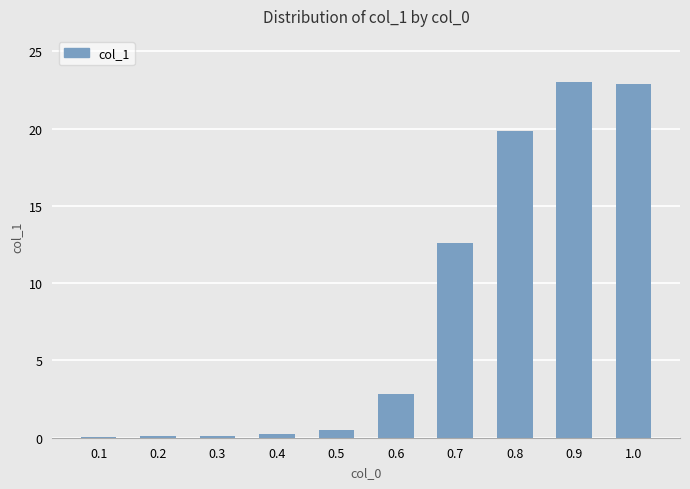

True or false: the data shows 33.3 at 0.9.

False